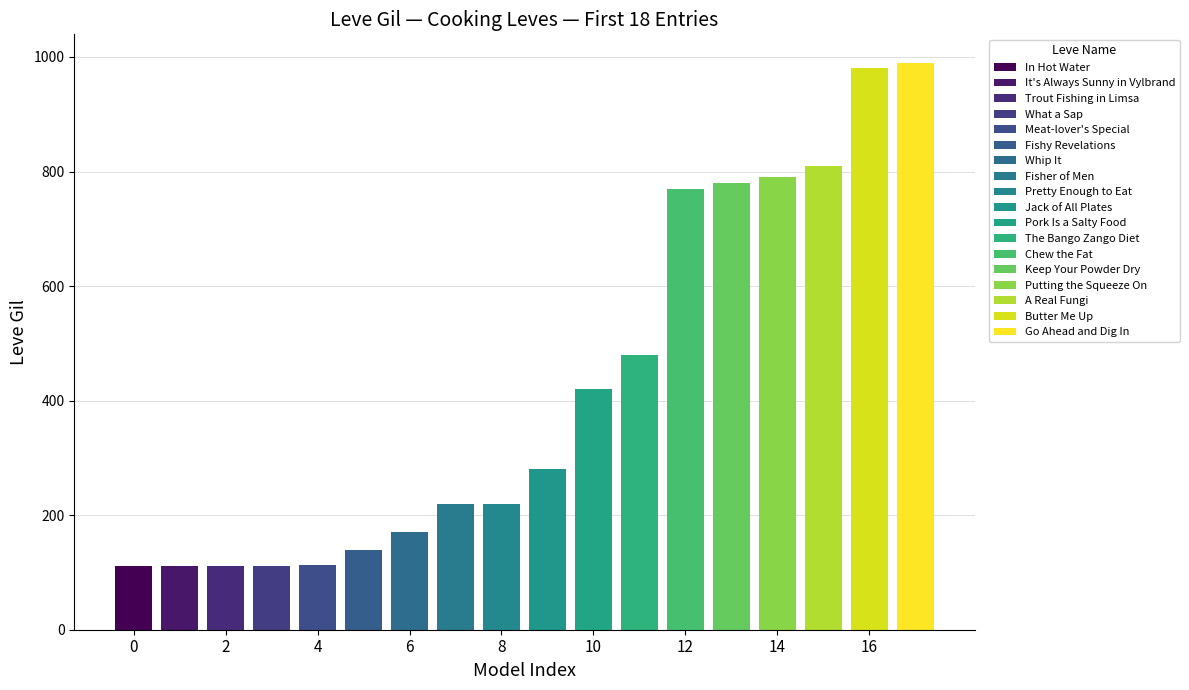

How many data points are above 280?

8